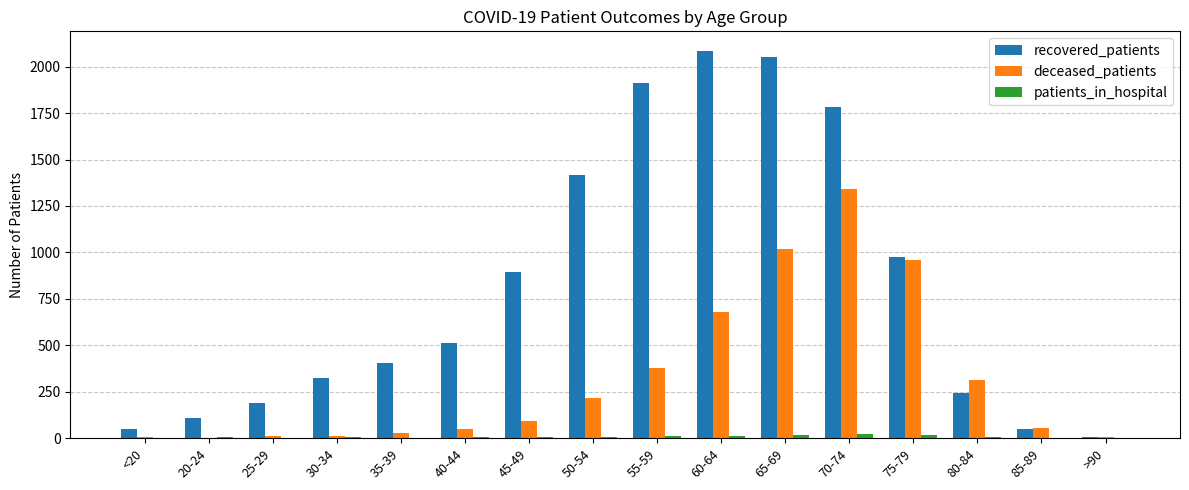

Where is recovered_patients nearest to the value 1047?

75-79